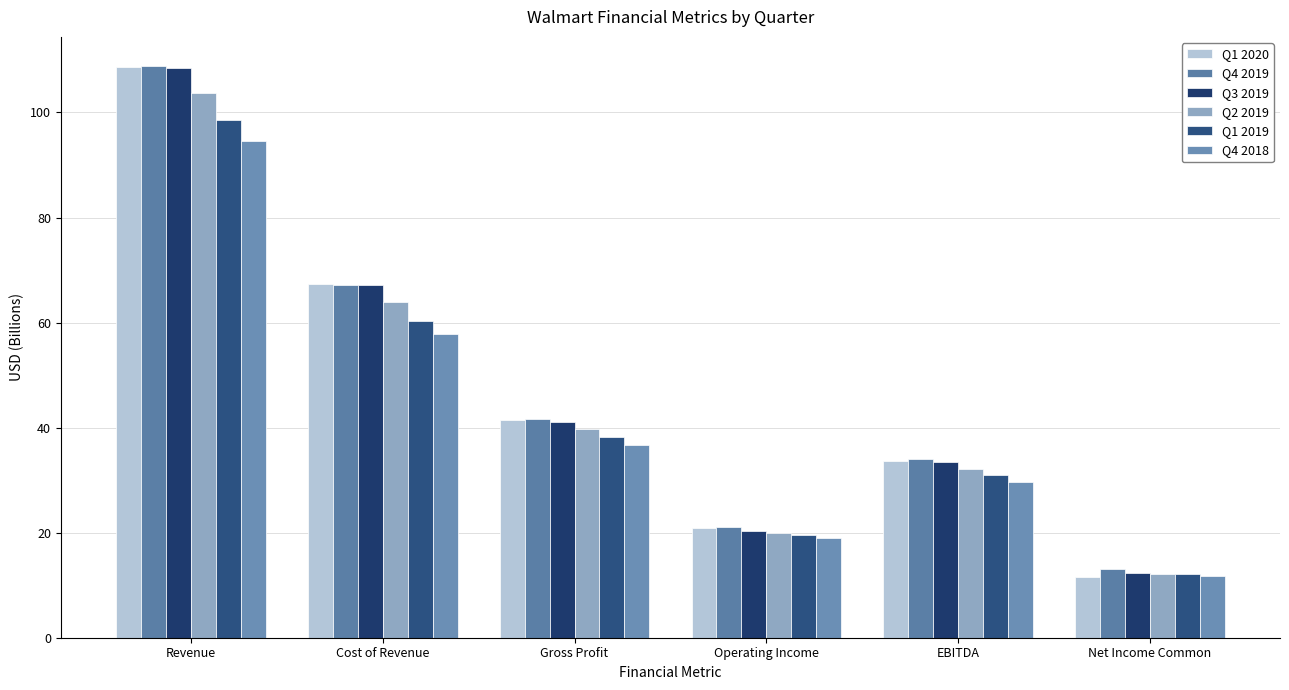

Are the bars grouped side by side (vs. stacked)?

Yes